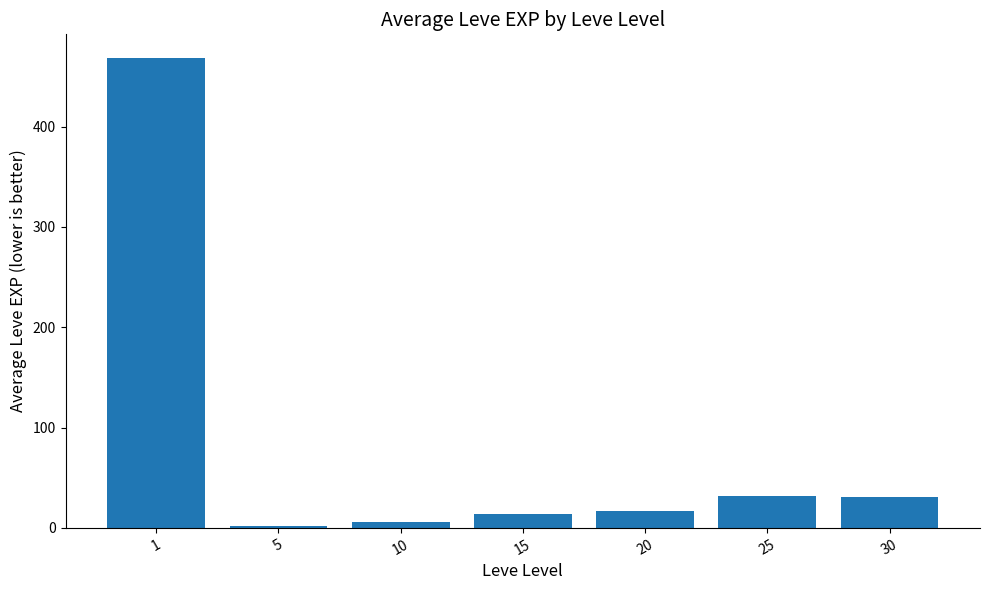

What is the greatest value displayed?

468.5